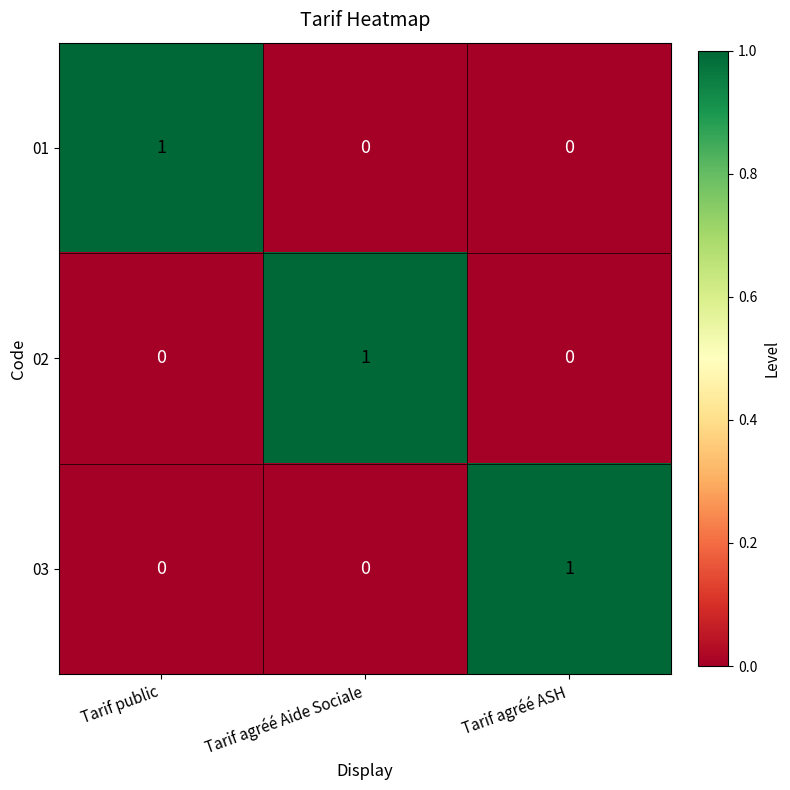

Reading left to right, what are all the values shown in this chart?

01: Tarif public=1	Tarif agréé Aide Sociale=0	Tarif agréé ASH=0
02: Tarif public=0	Tarif agréé Aide Sociale=1	Tarif agréé ASH=0
03: Tarif public=0	Tarif agréé Aide Sociale=0	Tarif agréé ASH=1